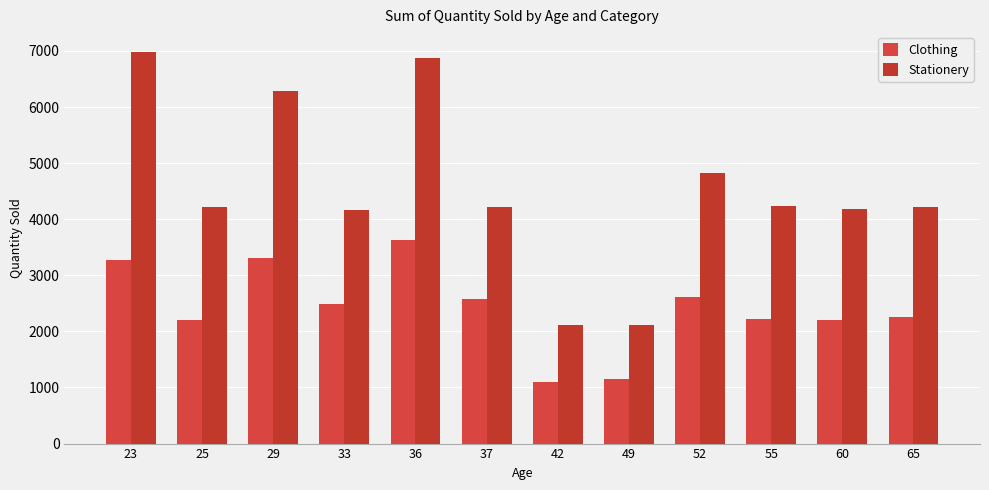

How many distinct data groups are displayed?

2